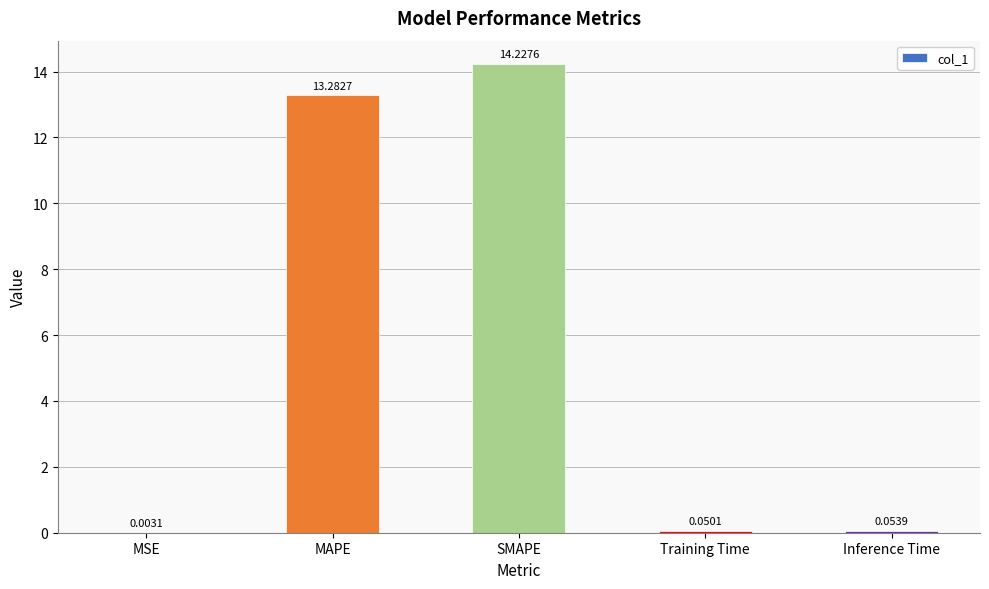

What is the change in value from SMAPE to Inference Time?

-14.2